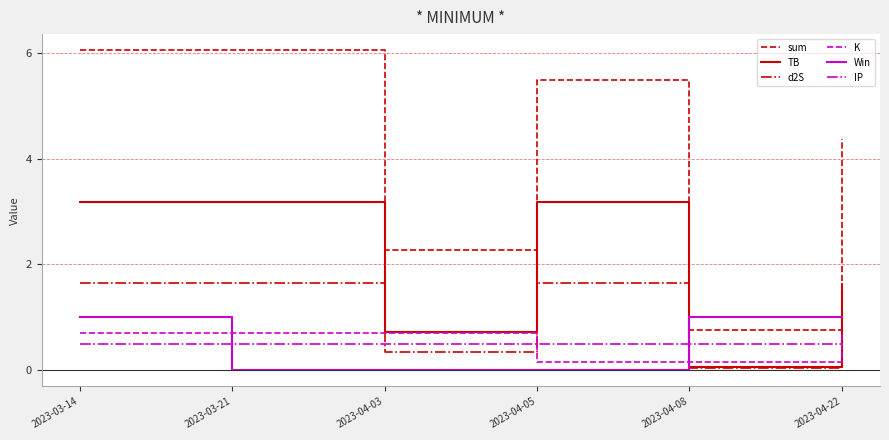

Is it true that Win equals 0.0 at 2023-04-03?

True